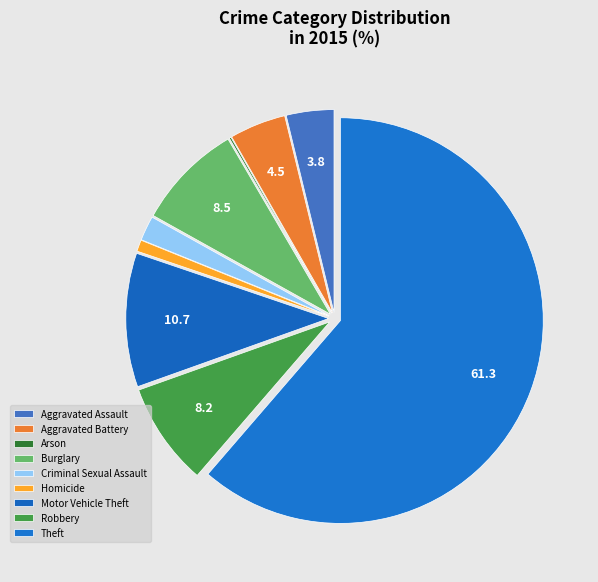

Is Arson the majority of the pie?

No